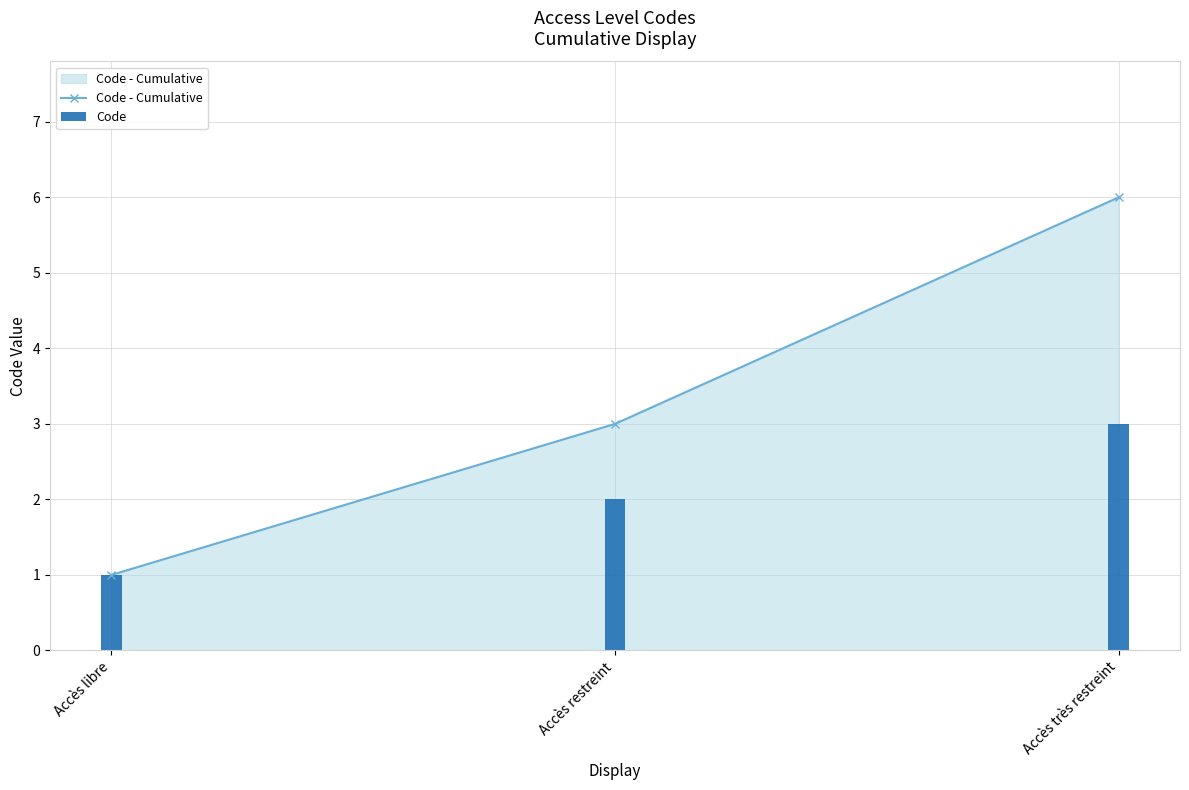

Reading left to right, list all the values displayed in this chart.

Code - Cumulative: Accès libre=1	Accès restreint=3	Accès très restreint=6
Code: Accès libre=1	Accès restreint=2	Accès très restreint=3